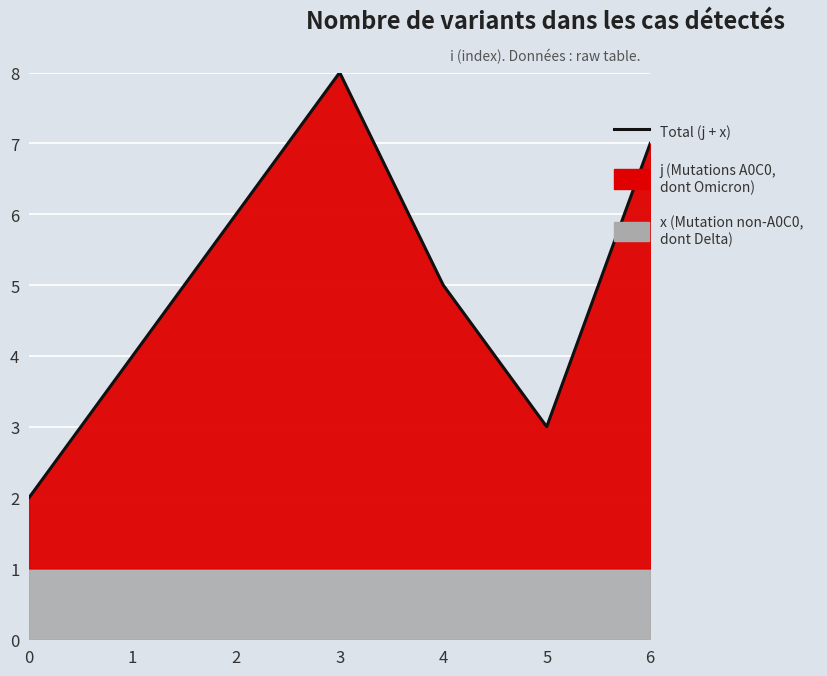

At which category does the data reach its first local peak?

3